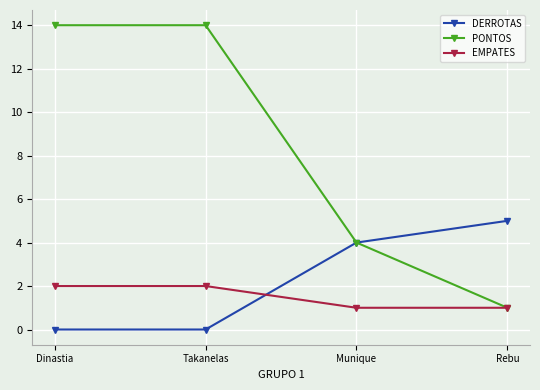

At how many categories does at least one series exceed 10?

2